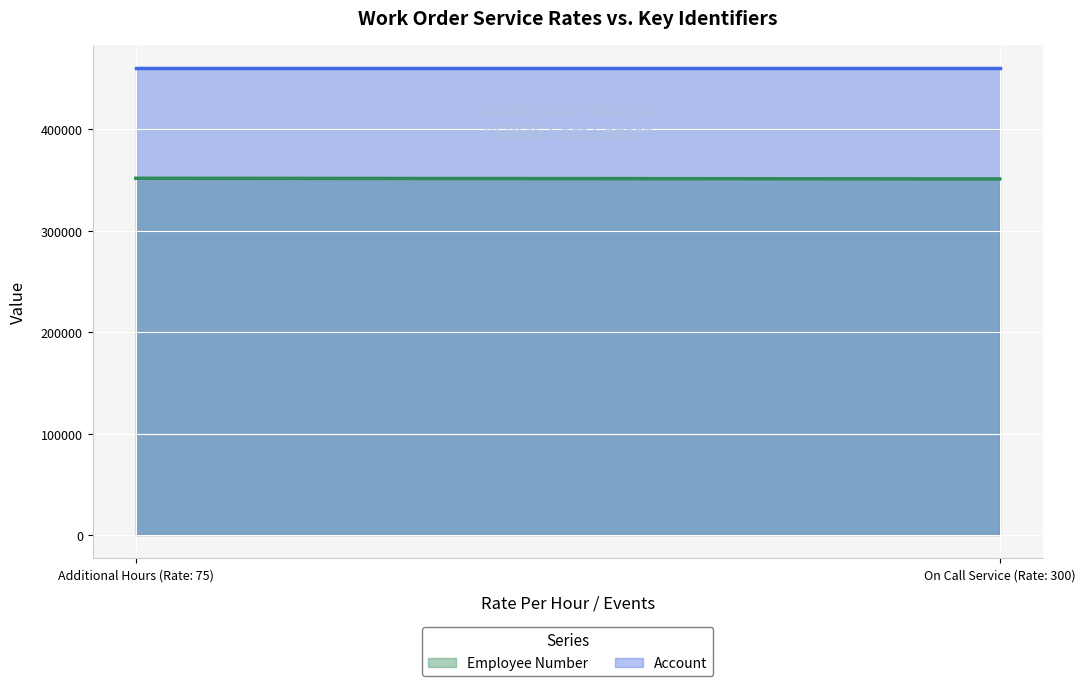

What is the minimum value shown in the chart?

350921